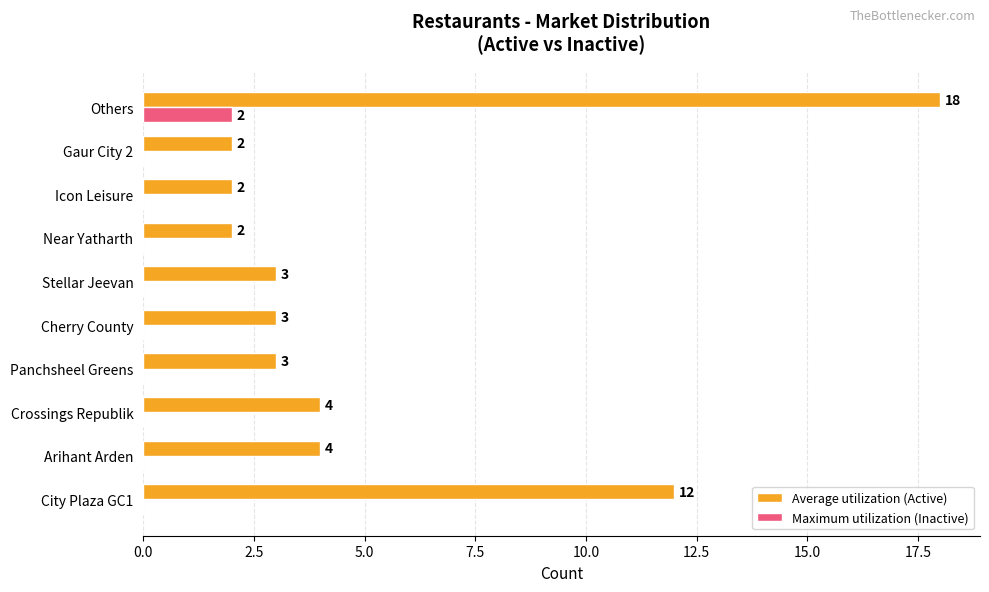

Between Panchsheel Greens and Others, which series saw the biggest shift?

Average utilization (Active)